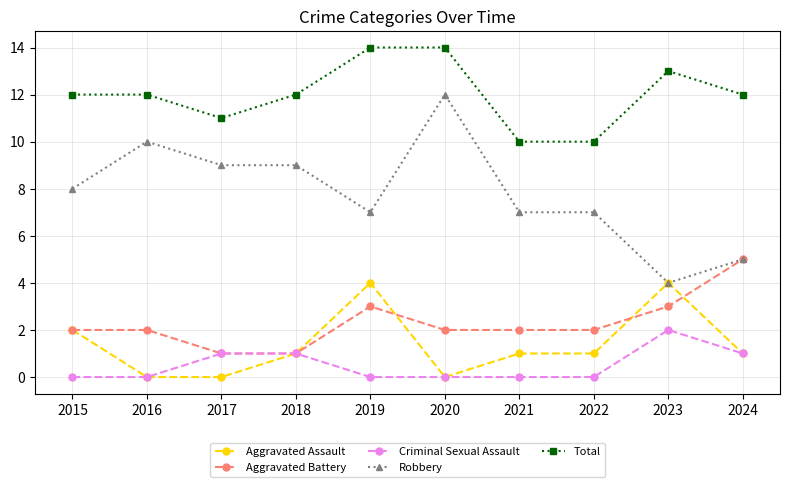

How many data points does each series have?

10